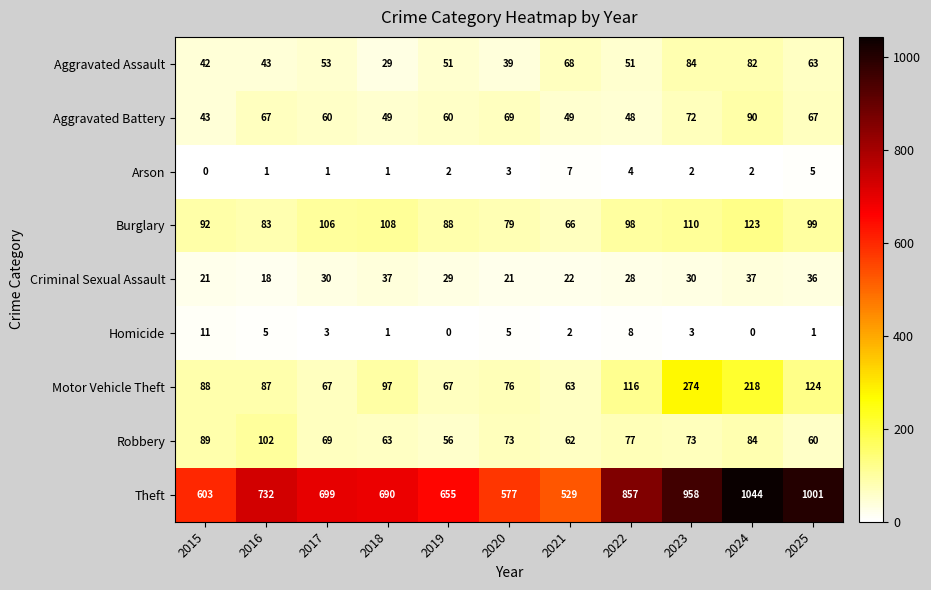

At which category is the sum across all series the highest?

2024